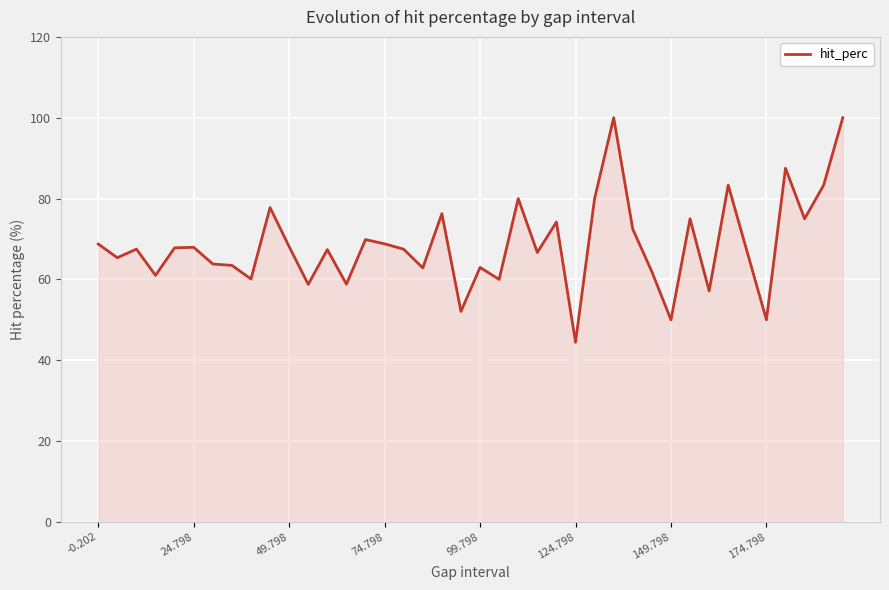

What is the minimum value shown in the chart?

44.4